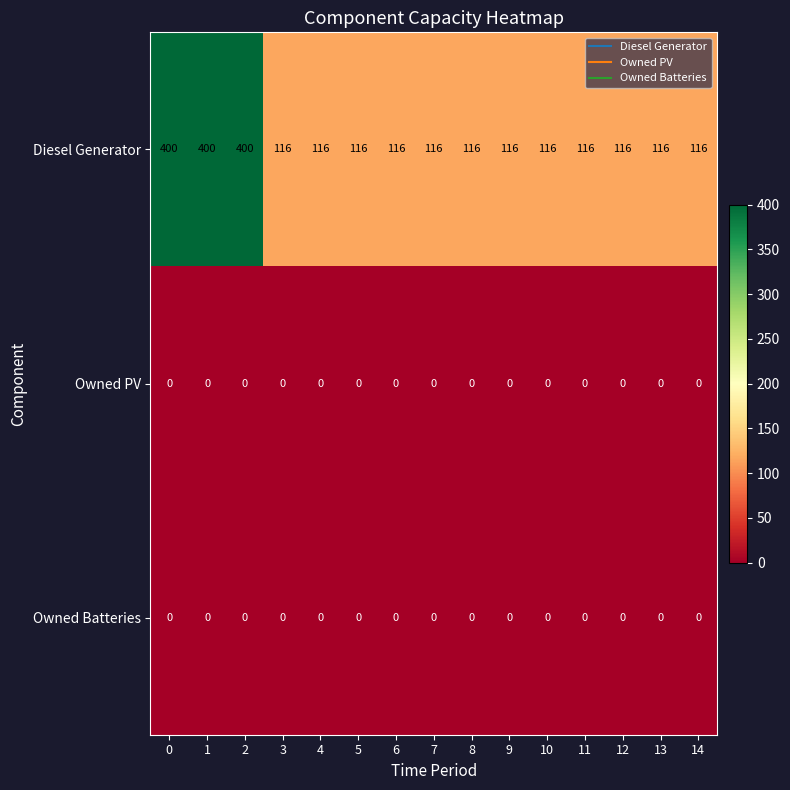

Which series has the largest range (max minus min)?

Diesel Generator